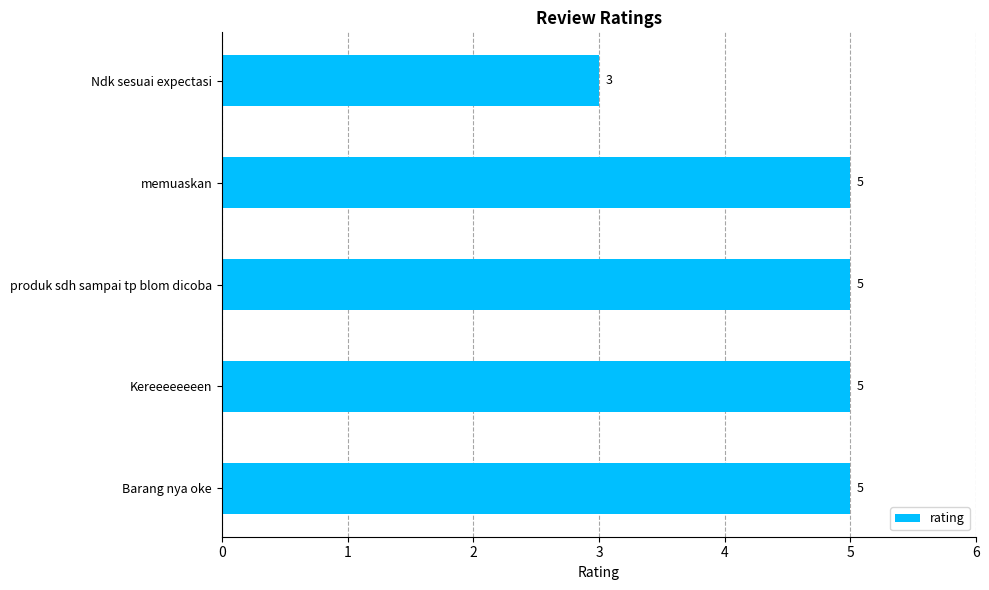

What is the average value?

5